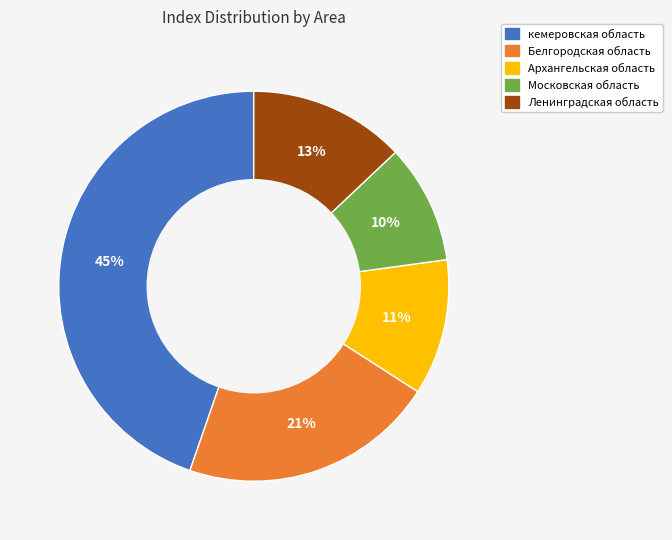

Is the sum of кемеровская область and Московская область greater than half?

Yes